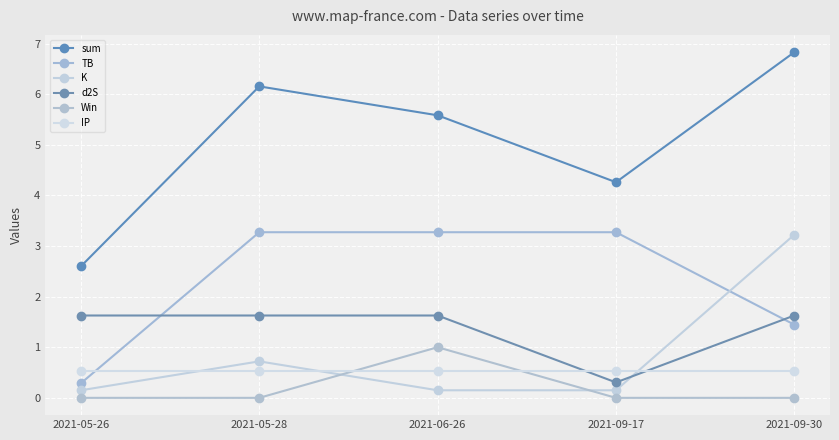

Is this an area chart (filled region under the line)?

No